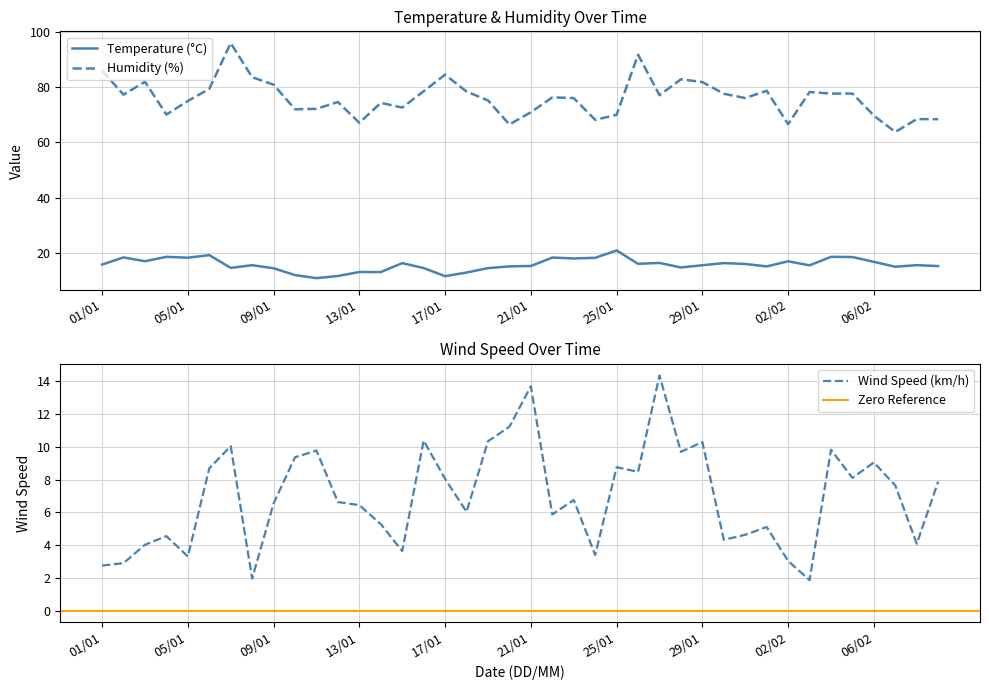

Rank the categories by temp value from lowest to highest.

11/01, 17/01, 12/01, 10/01, 18/01, 14/01, 13/01, 09/01, 19/01, 16/01, 07/01, 28/01, 07/02, 01/02, 20/01, 09/02, 21/01, 03/02, 29/01, 08/01, 08/02, 01/01, 31/01, 26/01, 15/01, 30/01, 27/01, 06/02, 02/02, 03/01, 23/01, 24/01, 05/01, 22/01, 02/01, 05/02, 04/01, 04/02, 06/01, 25/01